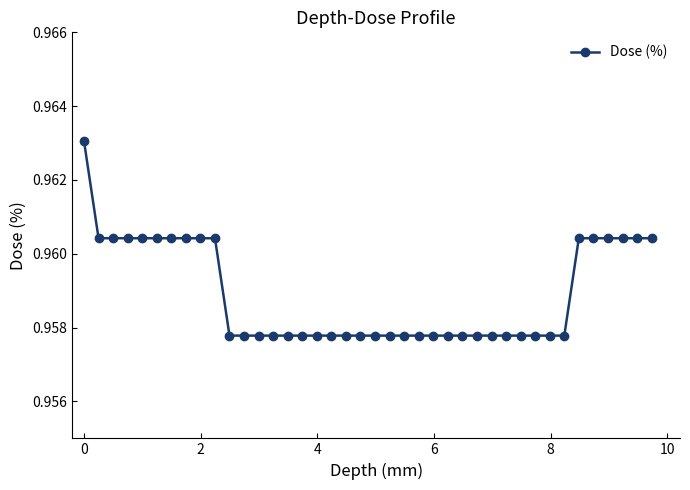

Is this an area chart (filled region under the line)?

No